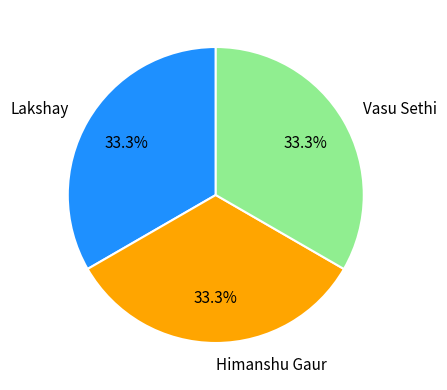

To the nearest percent, what percentage of the pie is Vasu Sethi?

33%